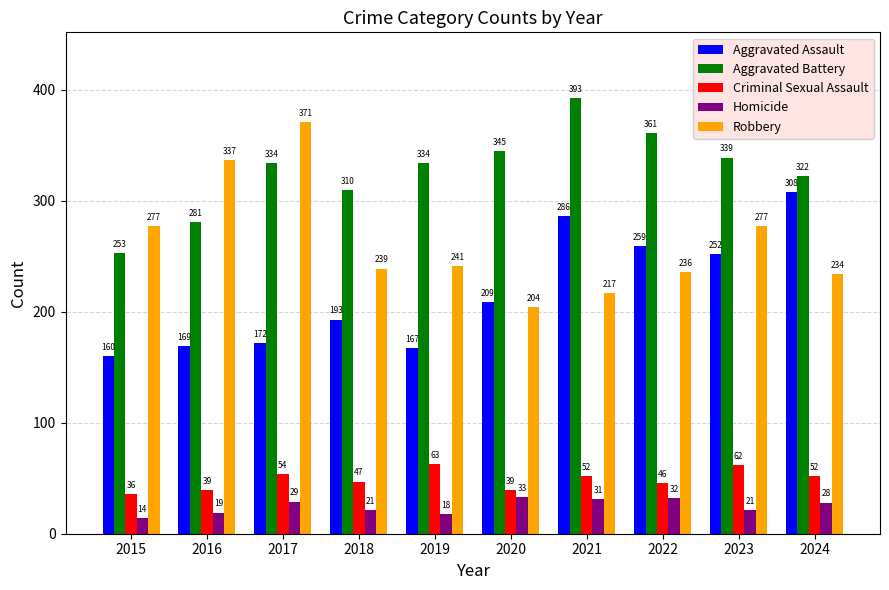

Which label corresponds to the largest value in the chart?

2021